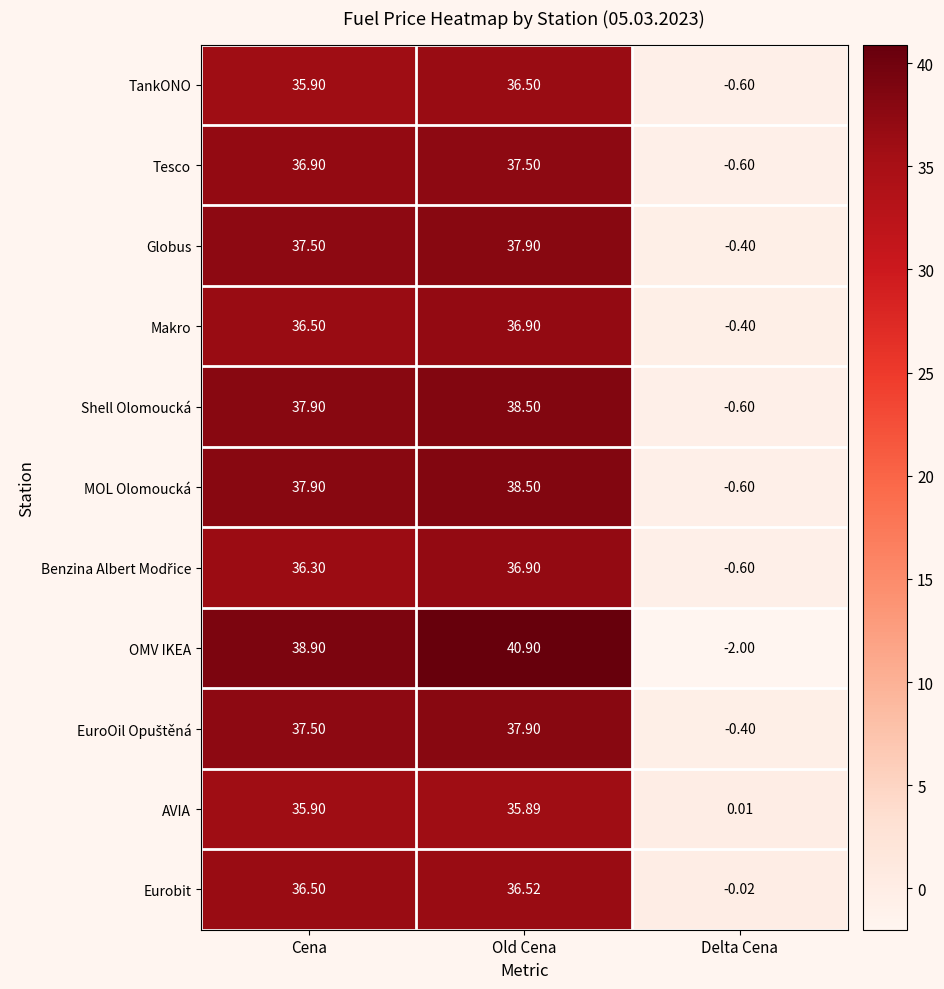

Which category has the lowest value across all series?

Delta Cena